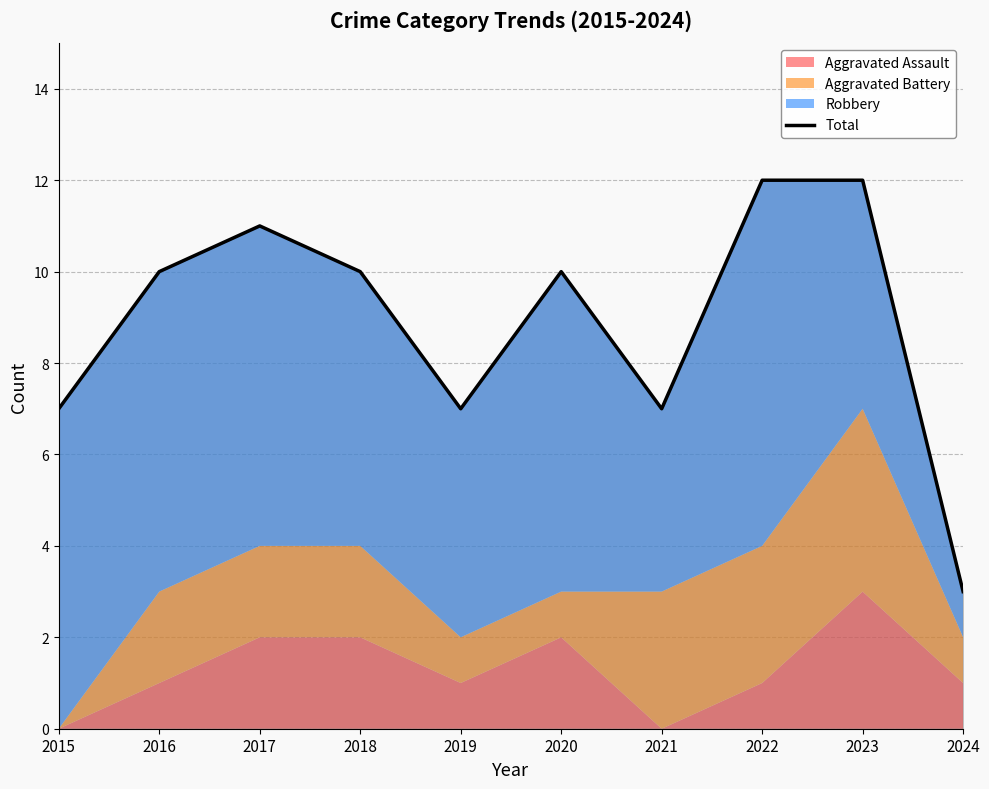

Which has a higher value, 2017 or 2019?

2017